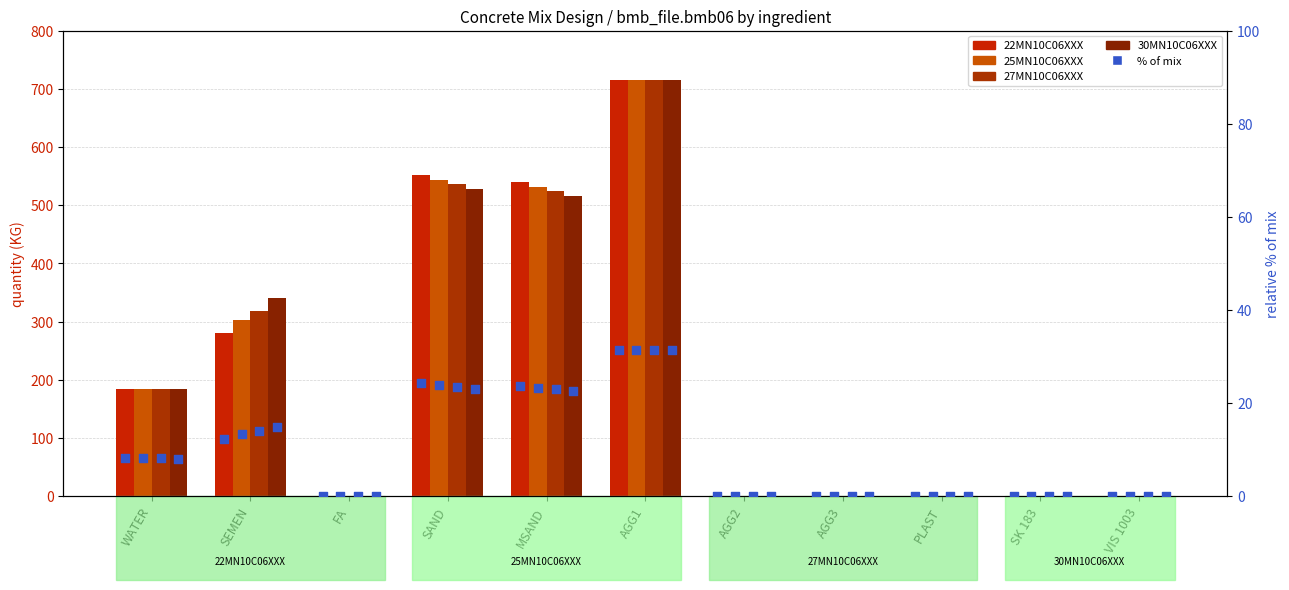

Which series has the largest total across all categories?

30MN10C06XXX